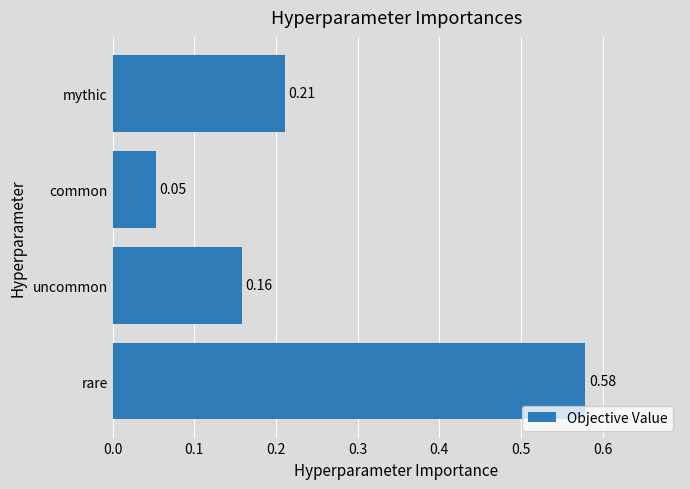

List the labels in order of value, smallest first.

common, uncommon, mythic, rare